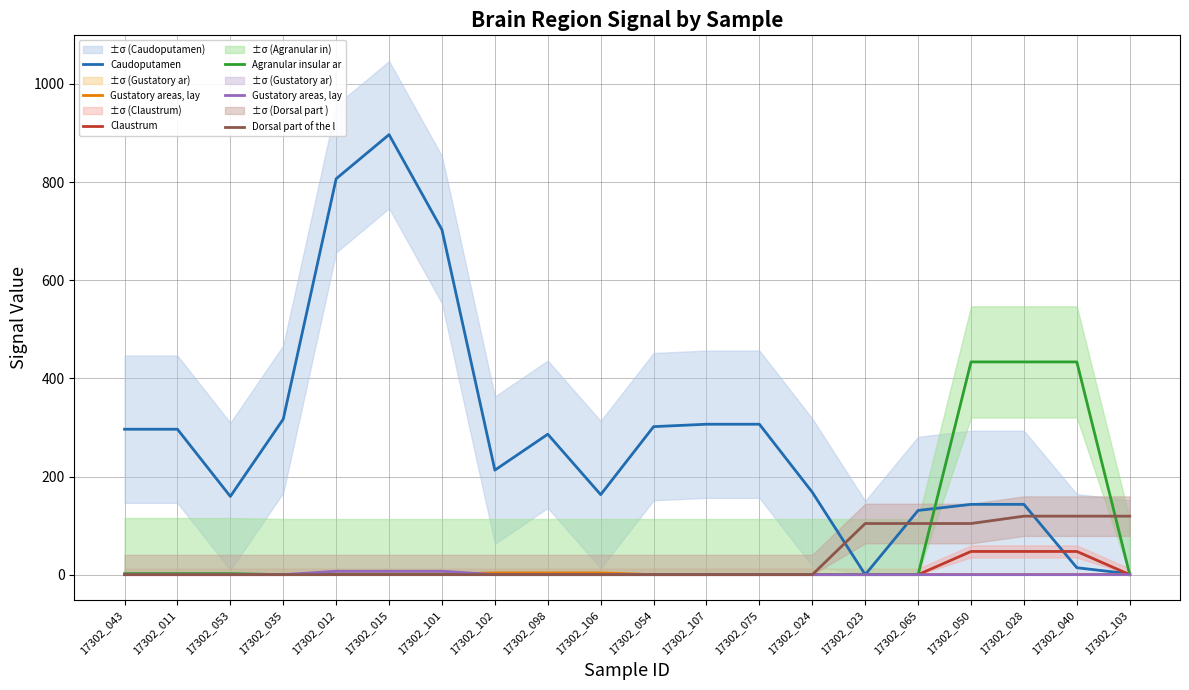

What is the label of the 18th point from the right?

17302_053